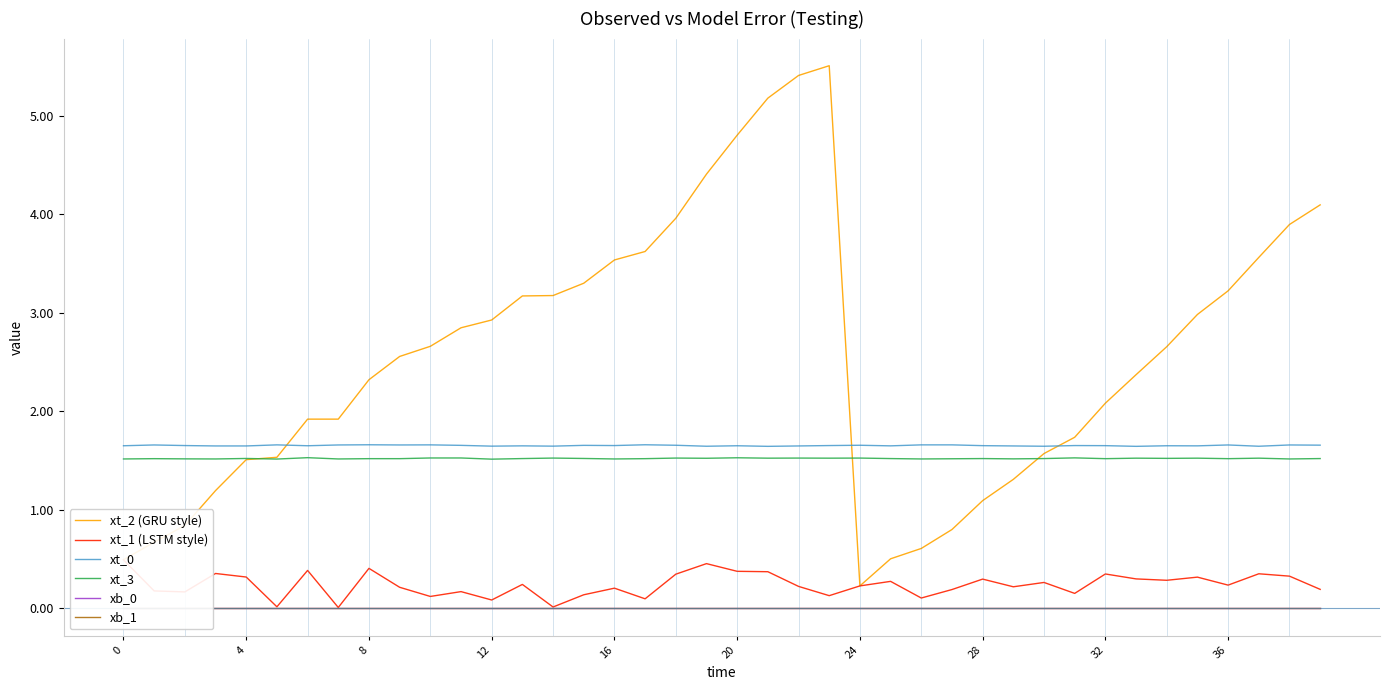

Is it true that xt_1 (LSTM style) equals 0.2 at 17?

False